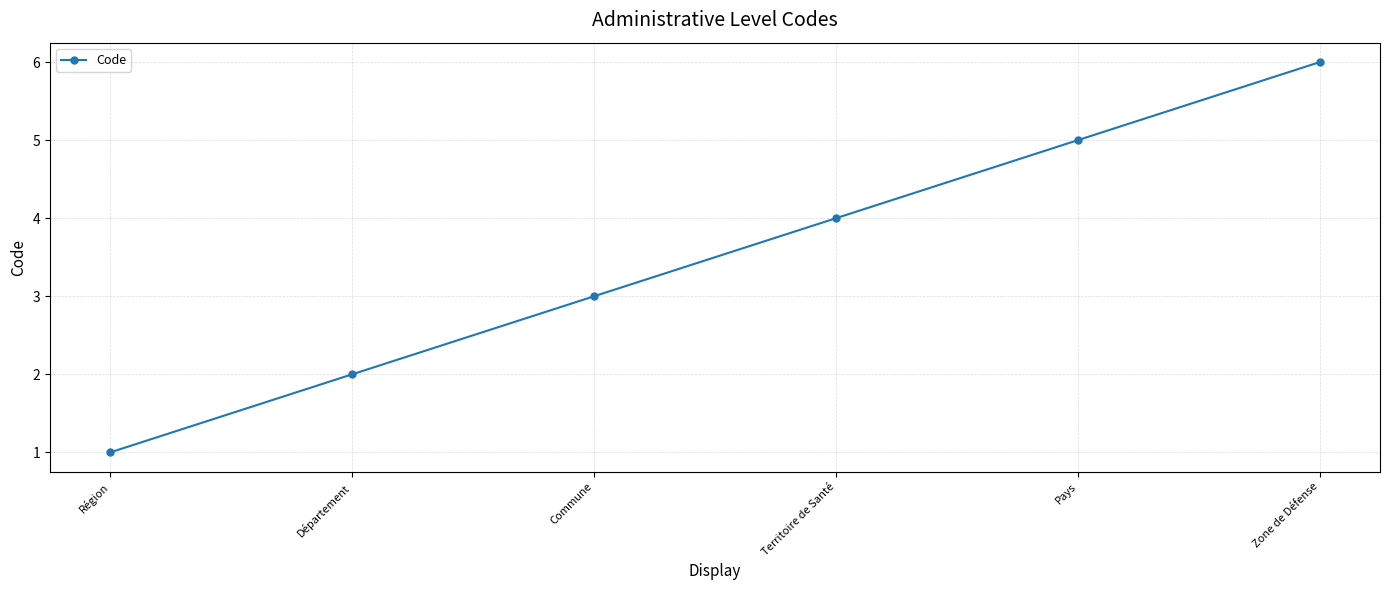

Between Commune and Zone de Défense, which is larger?

Zone de Défense